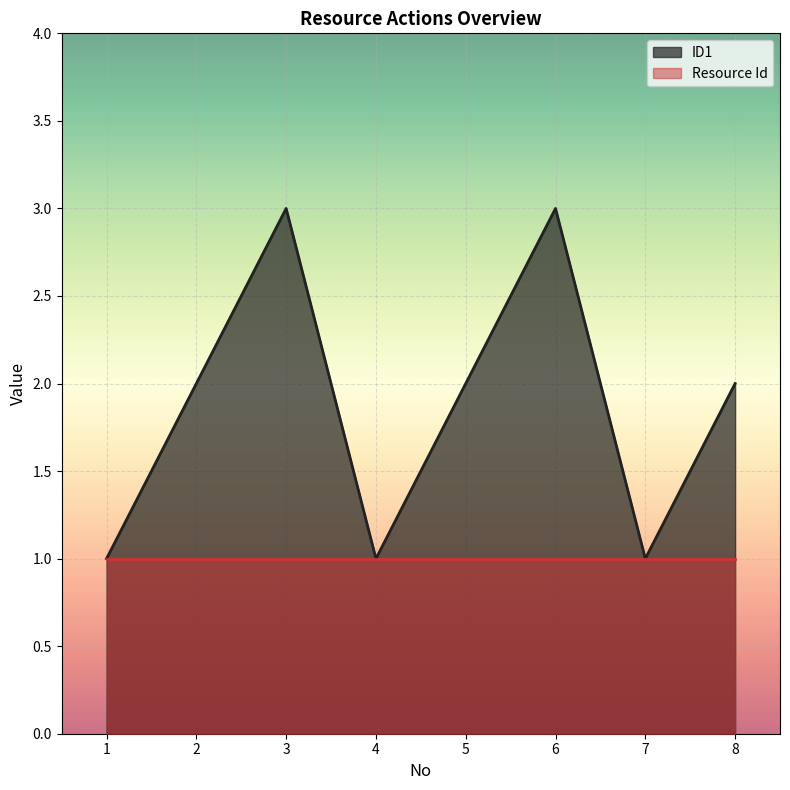

Approximately how many times larger is the value at 5 compared to 3?

0.7